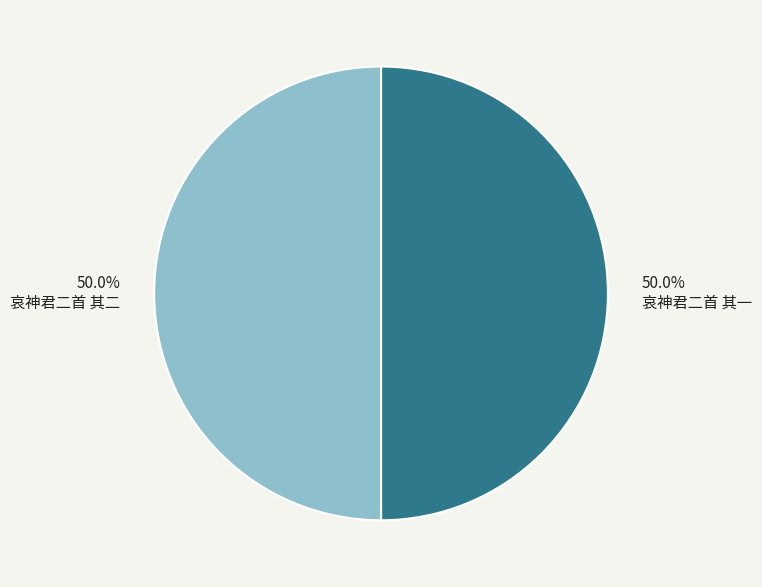

What percentage is the 哀神君二首 其一 slice, to the nearest percent?

50%